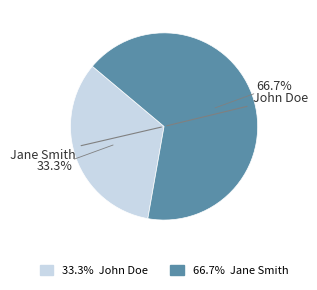

What is the ratio of the value at Jane Smith to the value at John Doe?

2.0